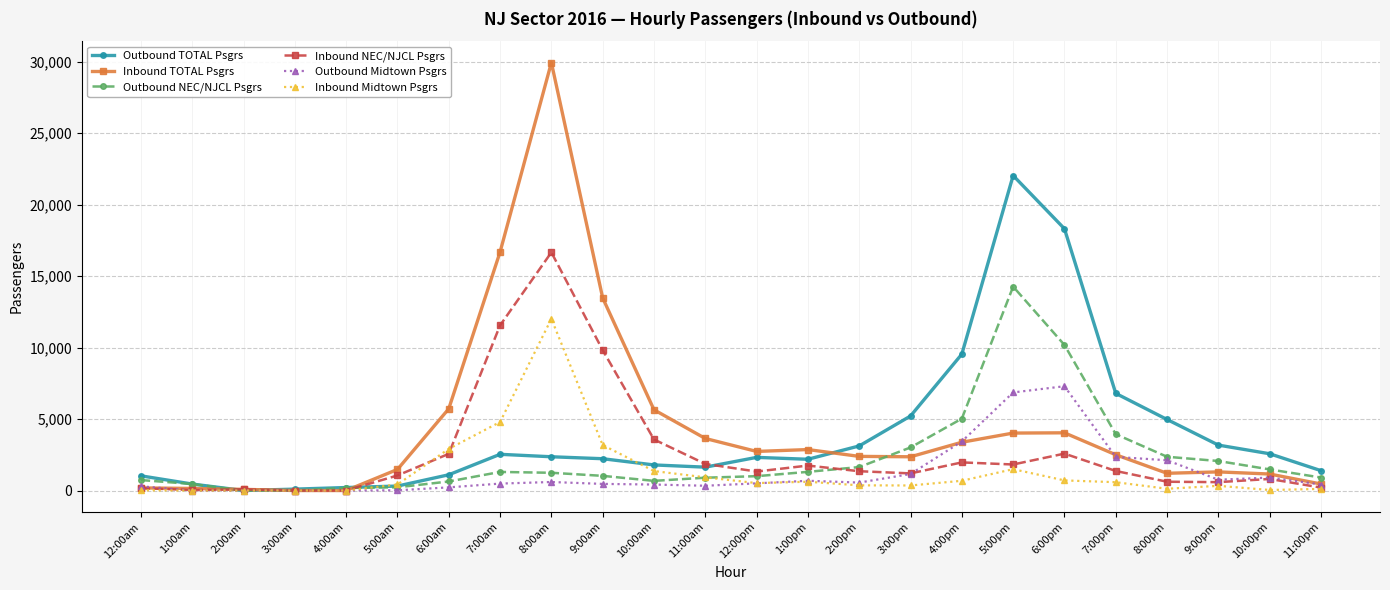

In Inbound Midtown Psgrs, how many points are higher than both neighbors (excluding endpoints)?

4